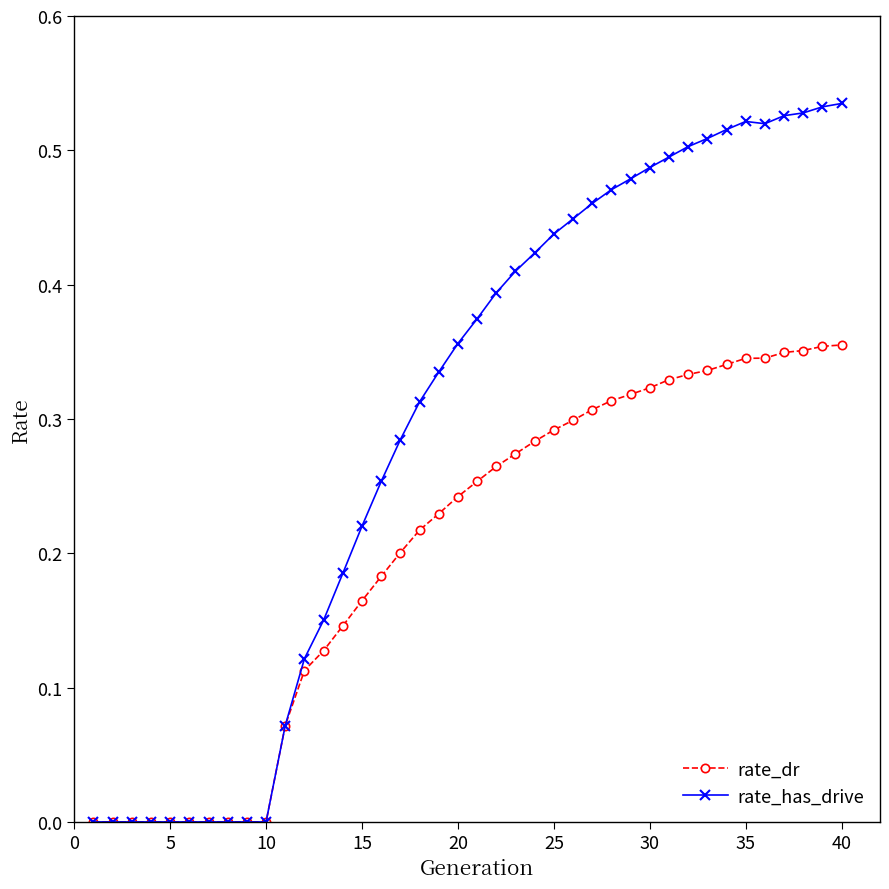

Which series has the largest total across all categories?

rate_has_drive